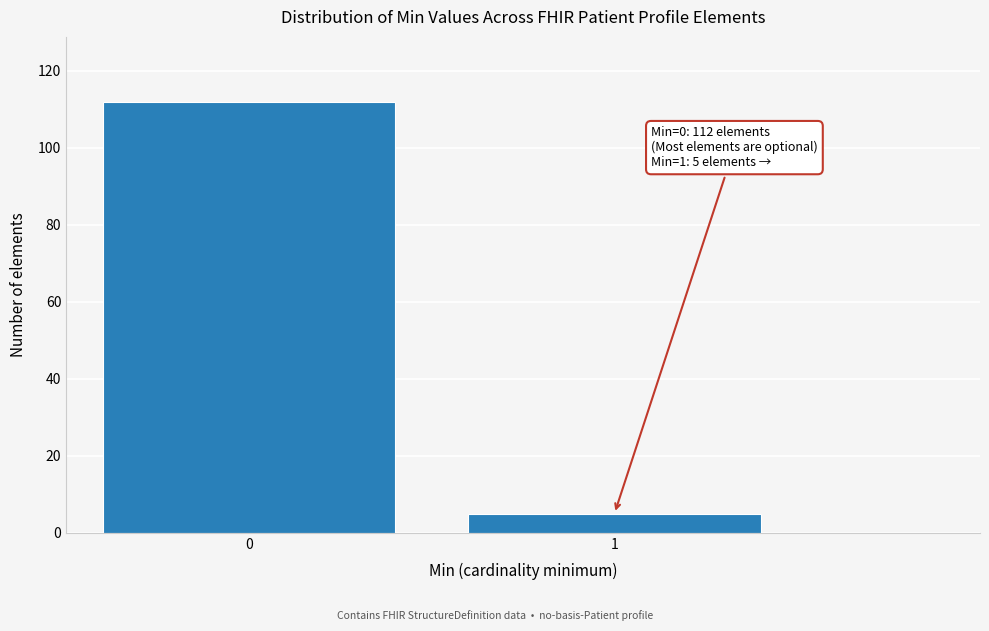

Reading right to left, transcribe all the data shown in this chart.

5	112